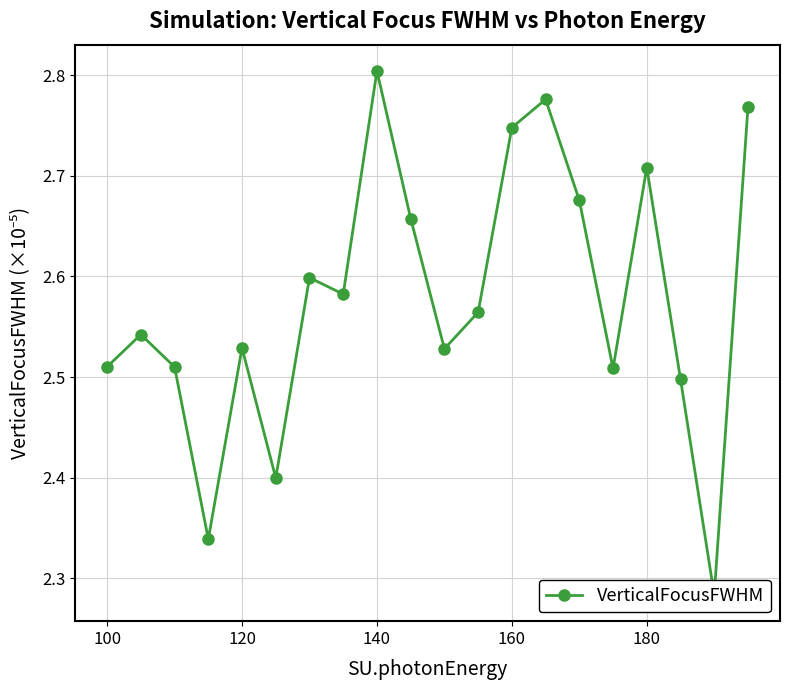

Is this an area chart (filled region under the line)?

No